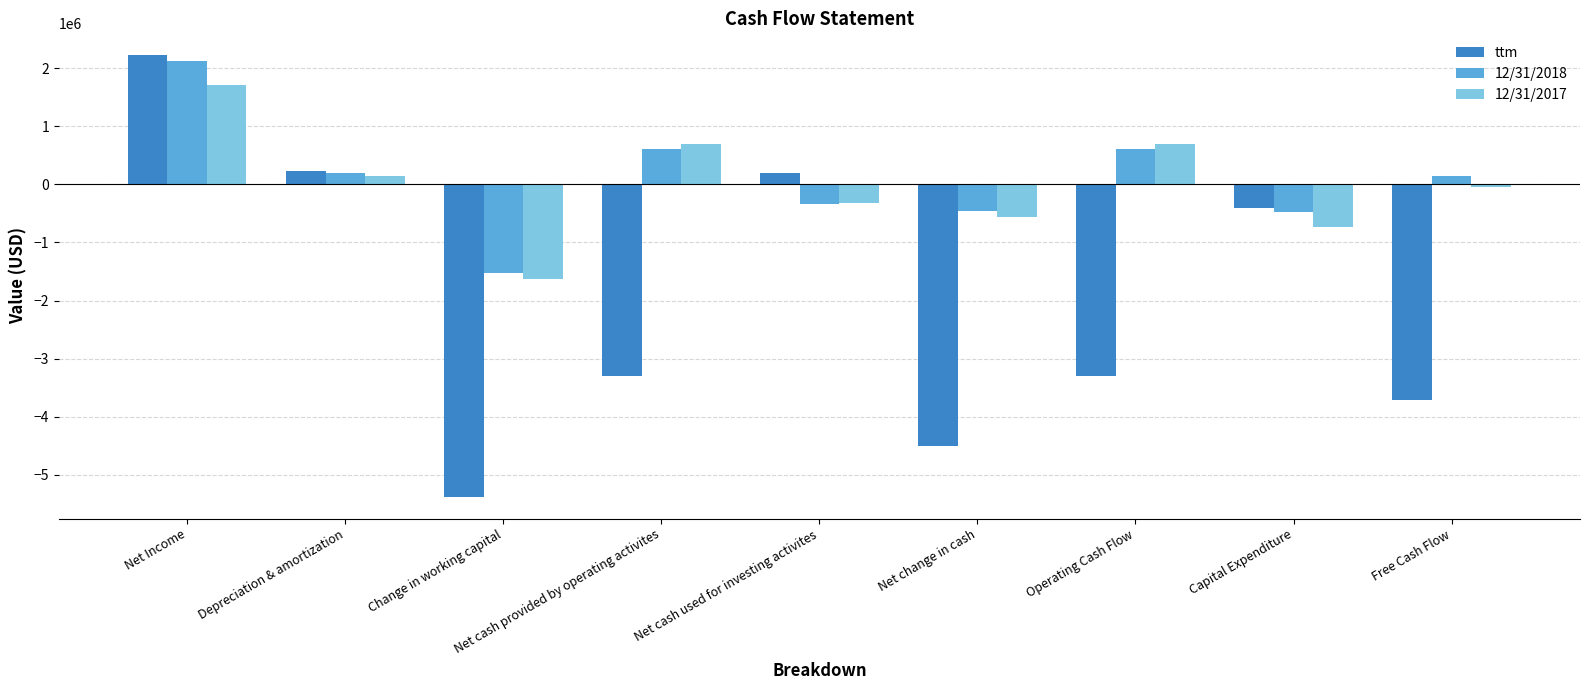

How many bars are there in total?

27